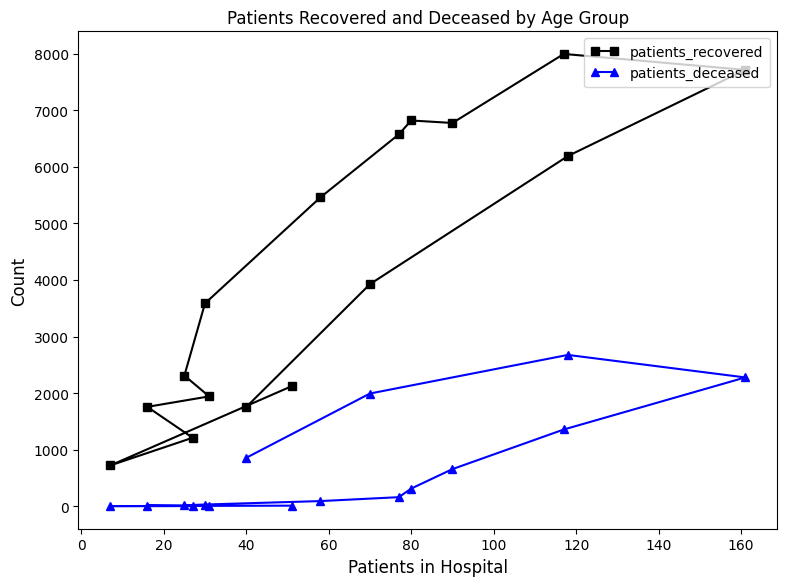

Rank the series at 40 from lowest to highest value.

patients_deceased, patients_recovered